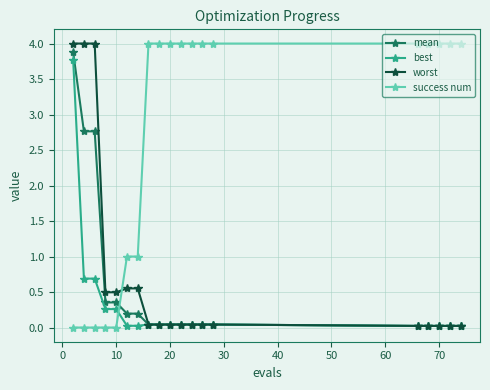

What is the greatest value displayed?

4.0